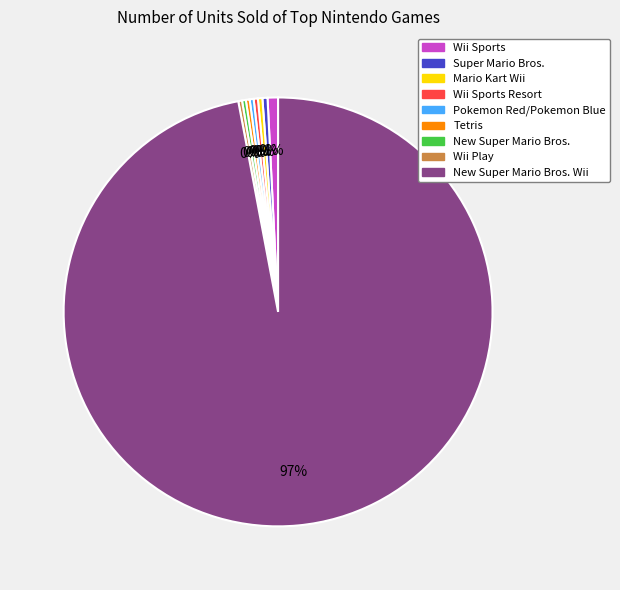

Which category accounts for the majority?

New Super Mario Bros. Wii